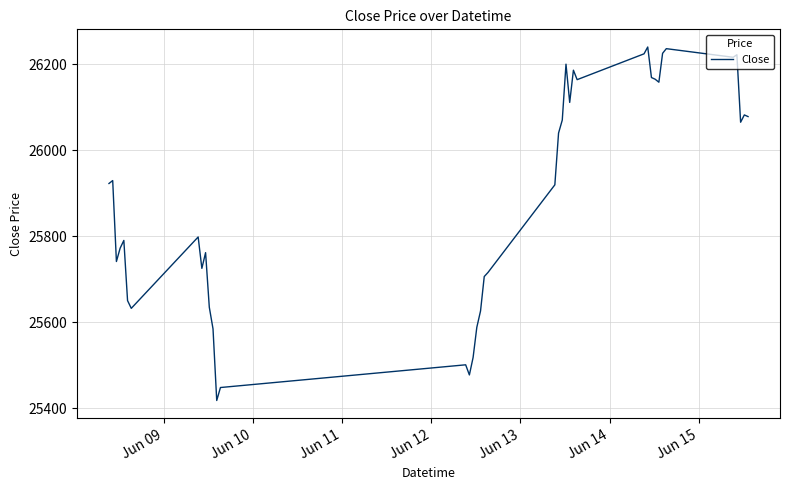

What is the minimum value shown in the chart?

25417.7